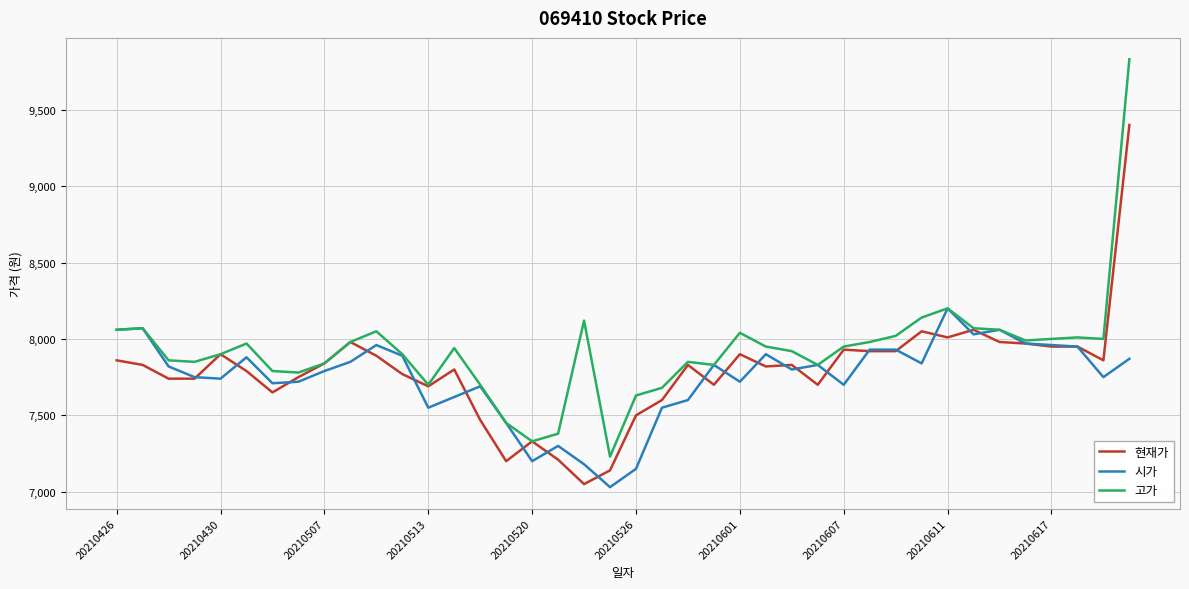

What is the highest value of the 고가 series?

9830